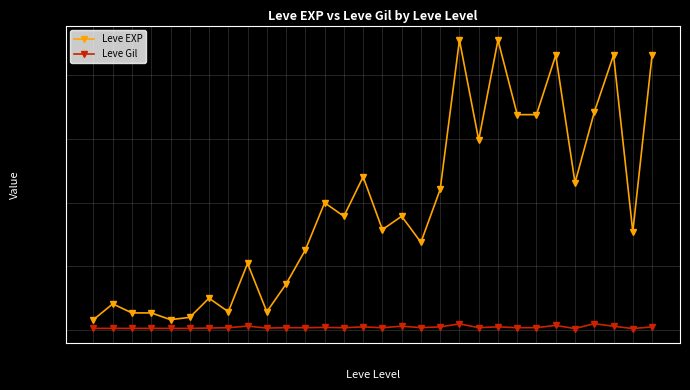

True or false: Leve Gil and Leve EXP cross at least once.

False